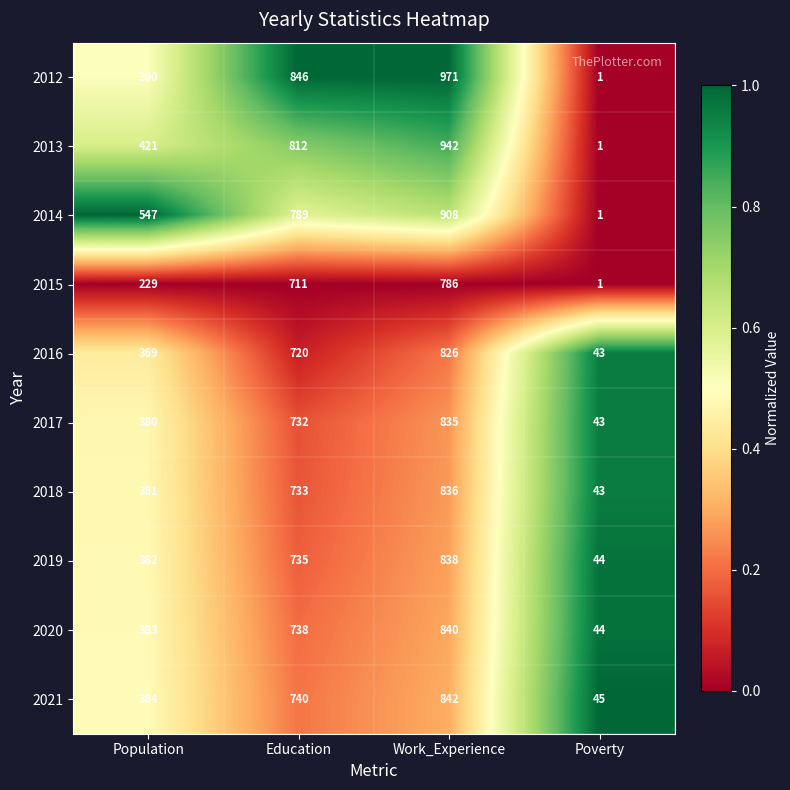

Which label corresponds to the largest value in the chart?

Work_Experience